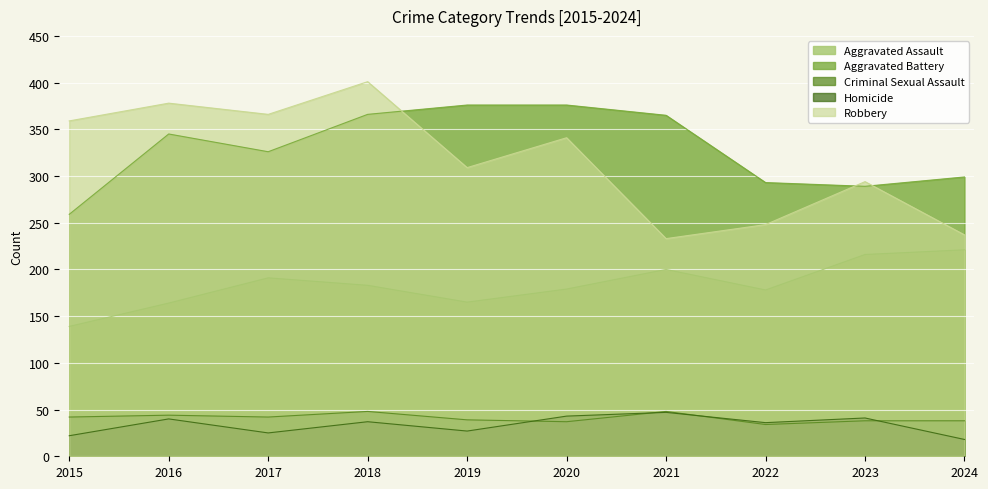

How many values in the Aggravated Assault series are below 183?

5